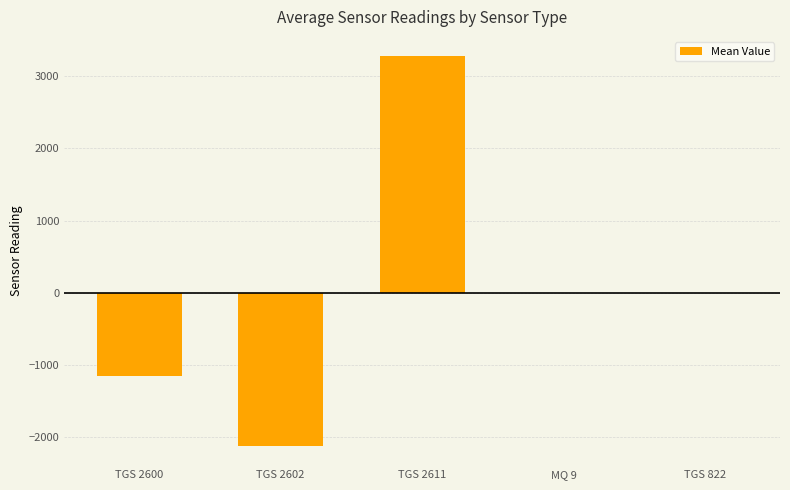

Reading left to right, extract all data points from this chart.

TGS 2600=-1154.0	TGS 2602=-2122.6	TGS 2611=3276.7	MQ 9=0.0	TGS 822=0.0